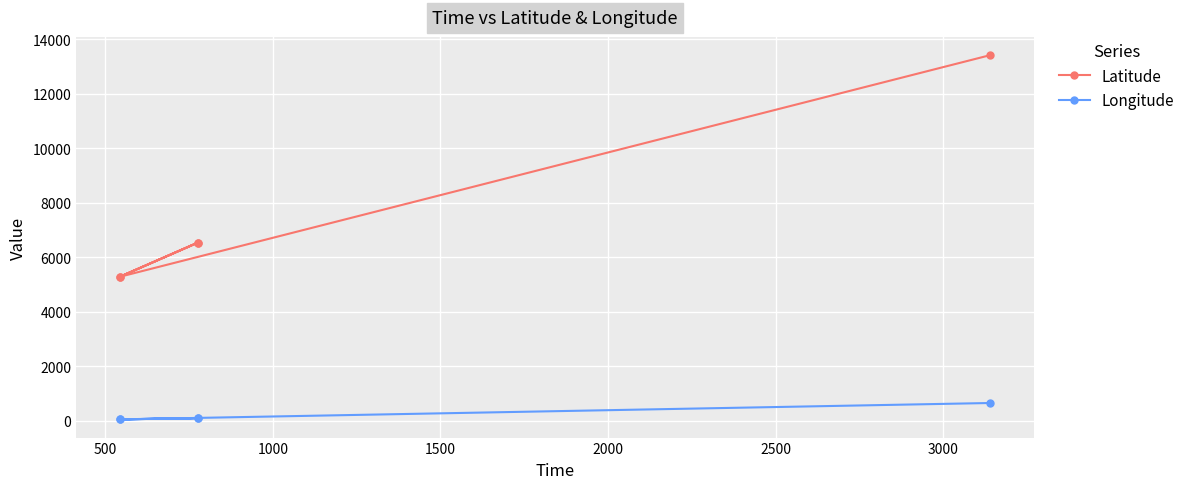

At 1000, list the series in order from largest to smallest.

Latitude, Longitude